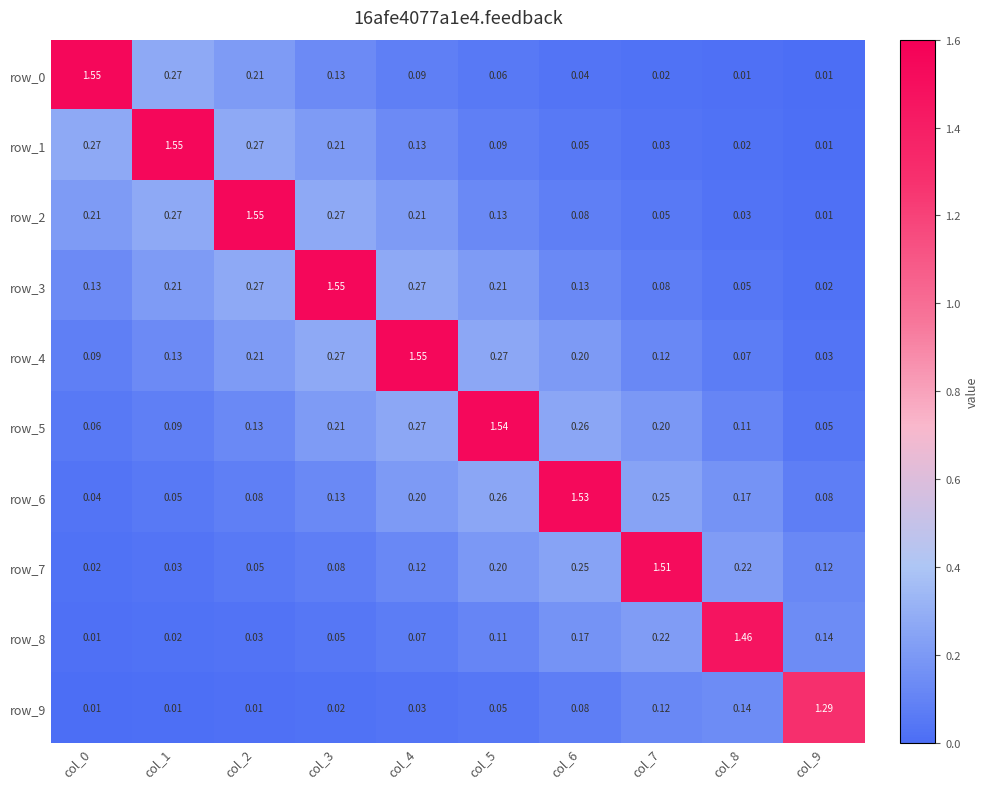

Which series changed the most between col_4 and col_7?

row_4